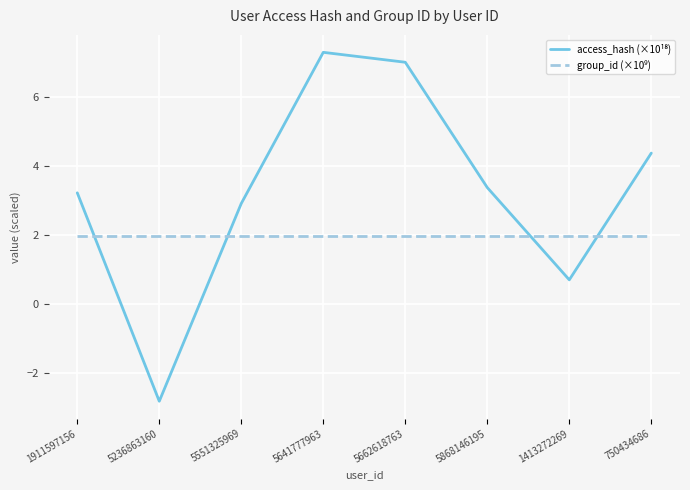

How many lines are shown in the chart?

2